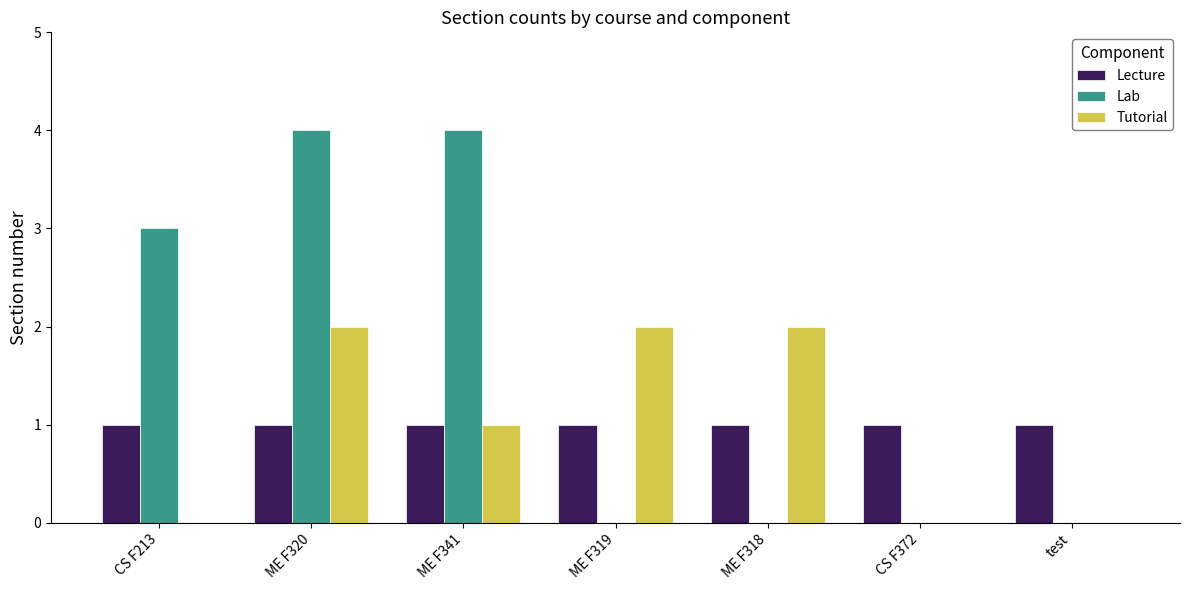

Are the bars horizontal?

No